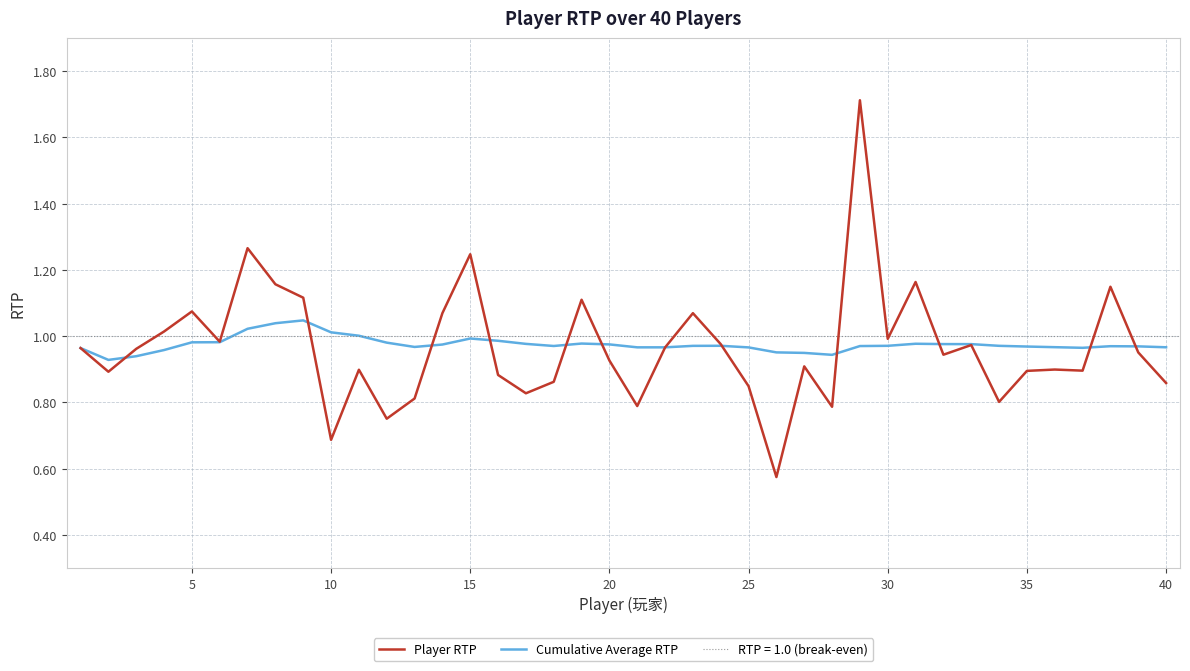

How many lines are shown in the chart?

2